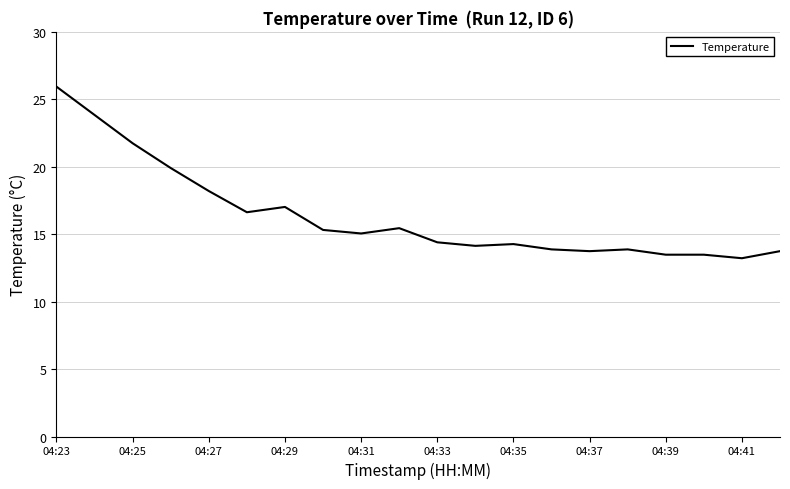

What is the greatest value displayed?

25.9